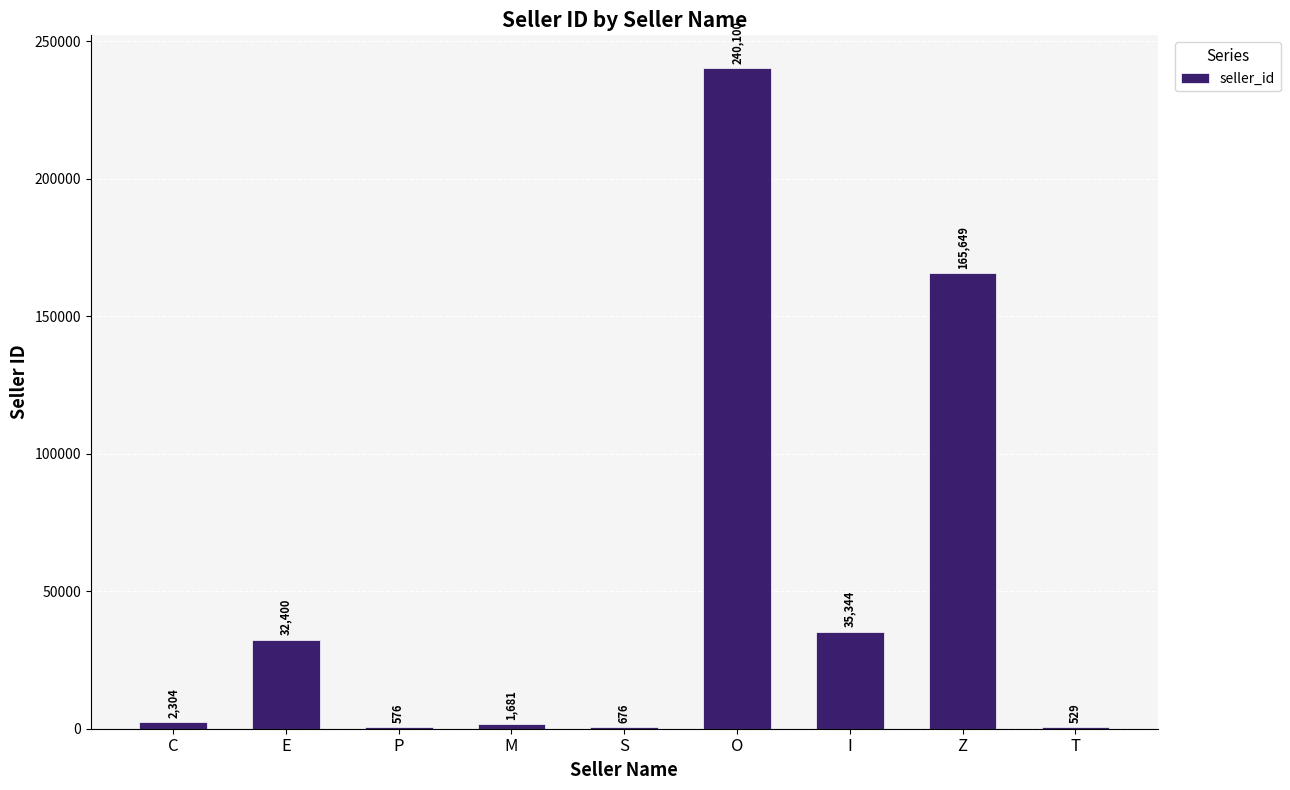

What is the maximum value shown in the chart?

240100